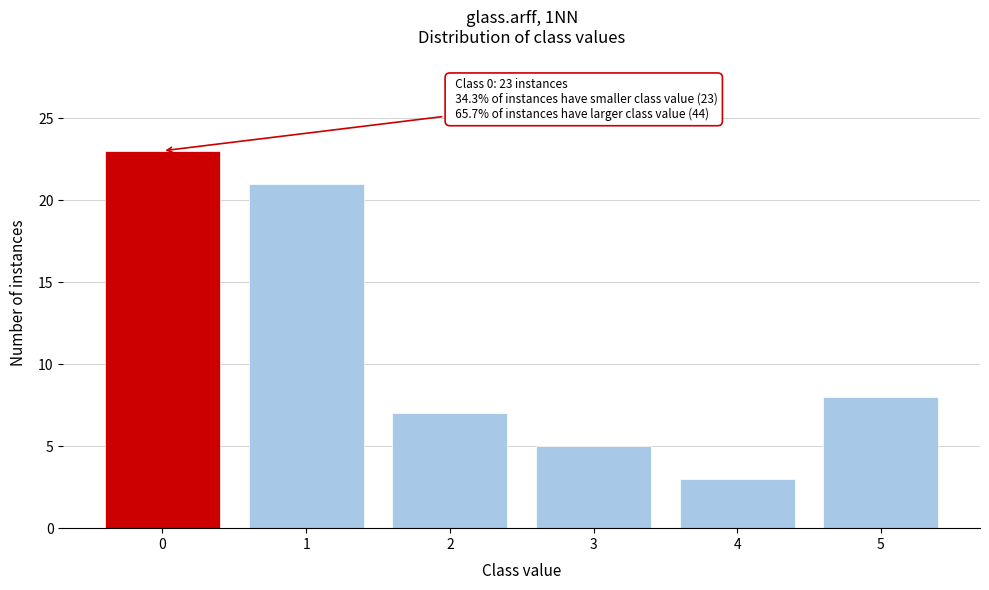

Reading left to right, what are all the values shown in this chart?

23	21	7	5	3	8